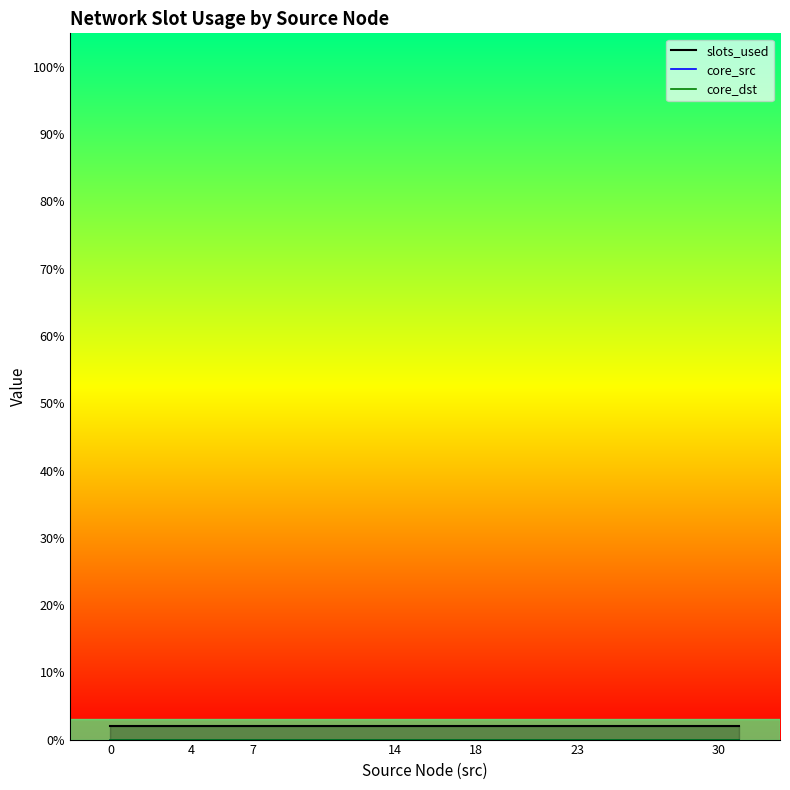

What is the difference between the highest and lowest values at 23?

2